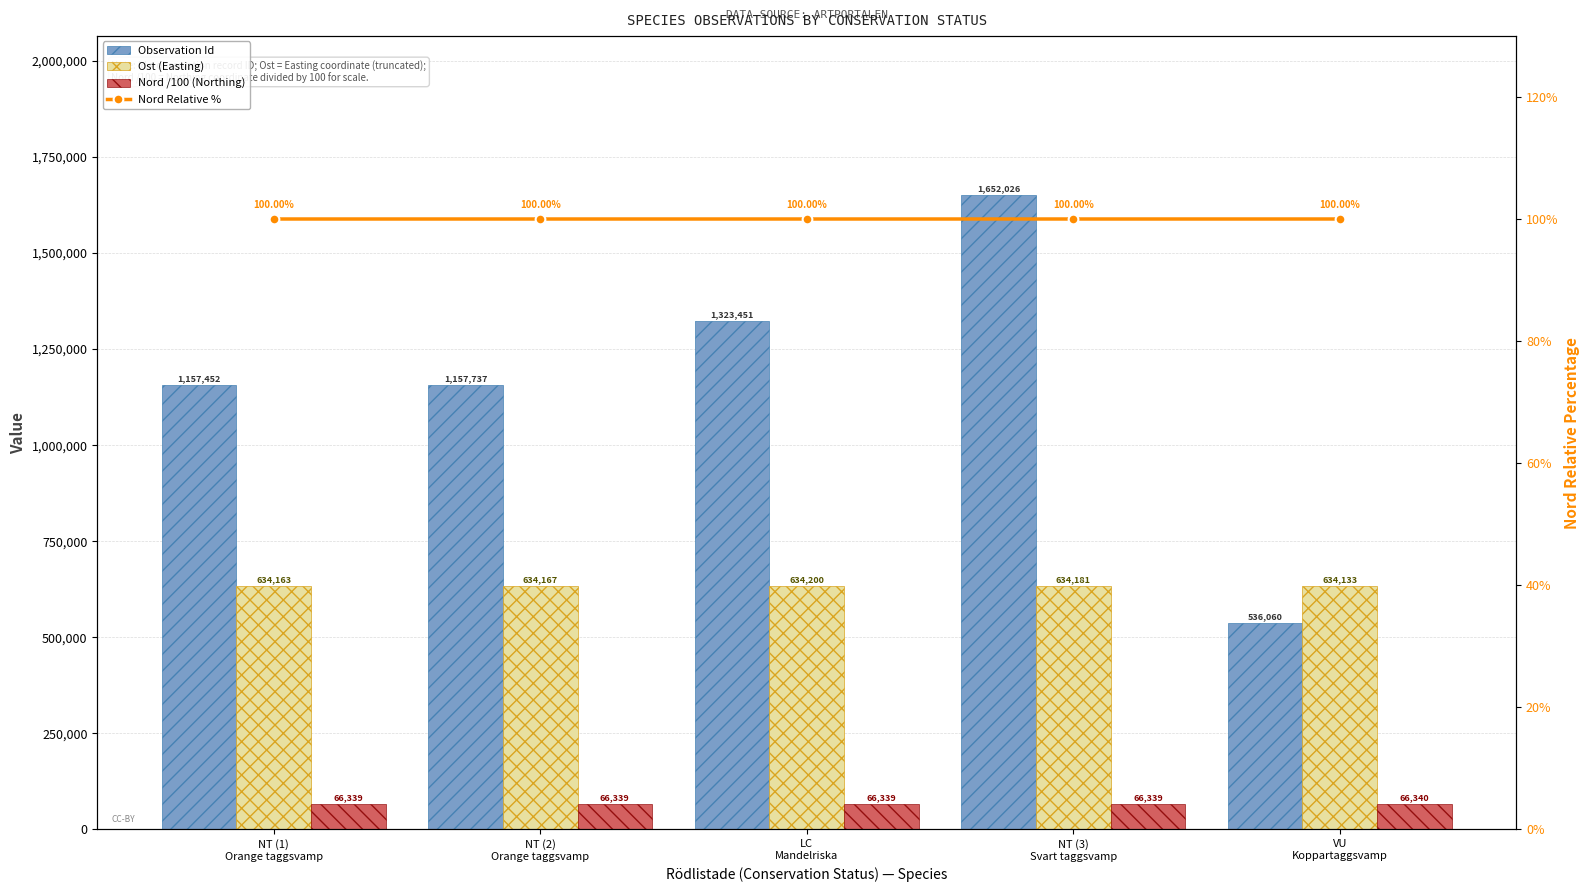

Reading left to right, list all the values displayed in this chart.

Observation Id: 1157452.0	1157737.0	1323451.0	1652026.0	536060.0
Ost (Easting): 634163.0	634167.0	634200.0	634181.0	634133.0
Nord /100 (Northing): 66339.0	66339.0	66339.0	66339.0	66340.0
Nord Relative %: 100.0	100.0	100.0	100.0	100.0